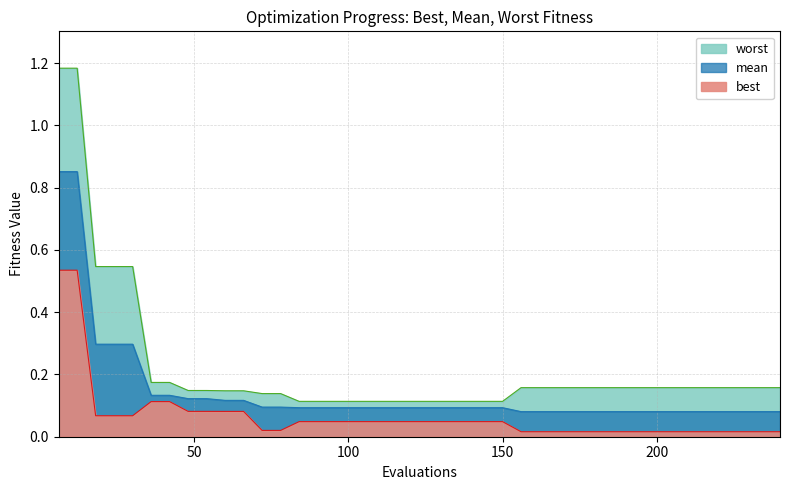

True or false: mean has more than 1 points higher than both neighbors.

False